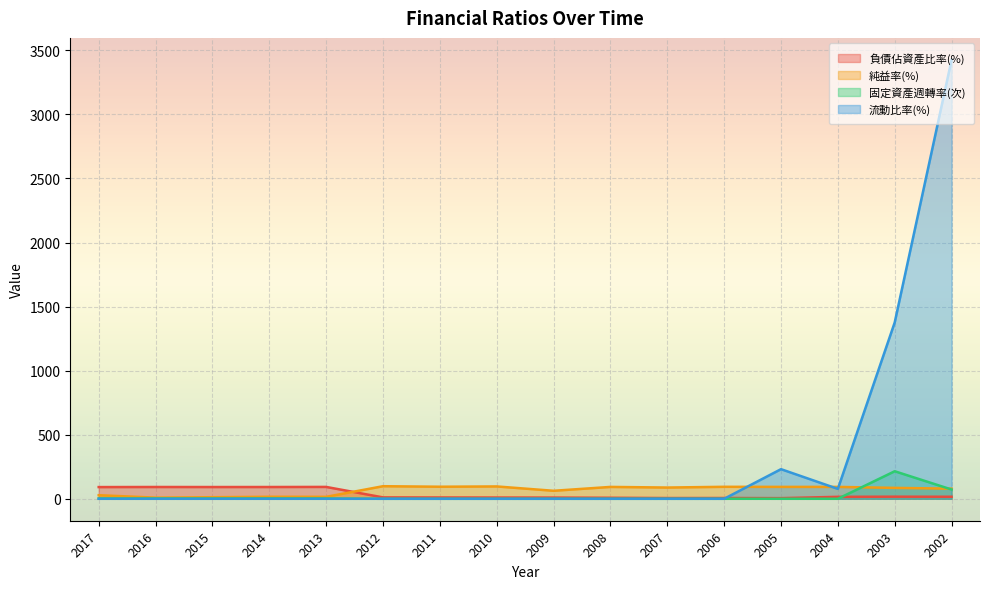

How many times do 純益率(%) and 固定資產週轉率(次) cross each other?

2